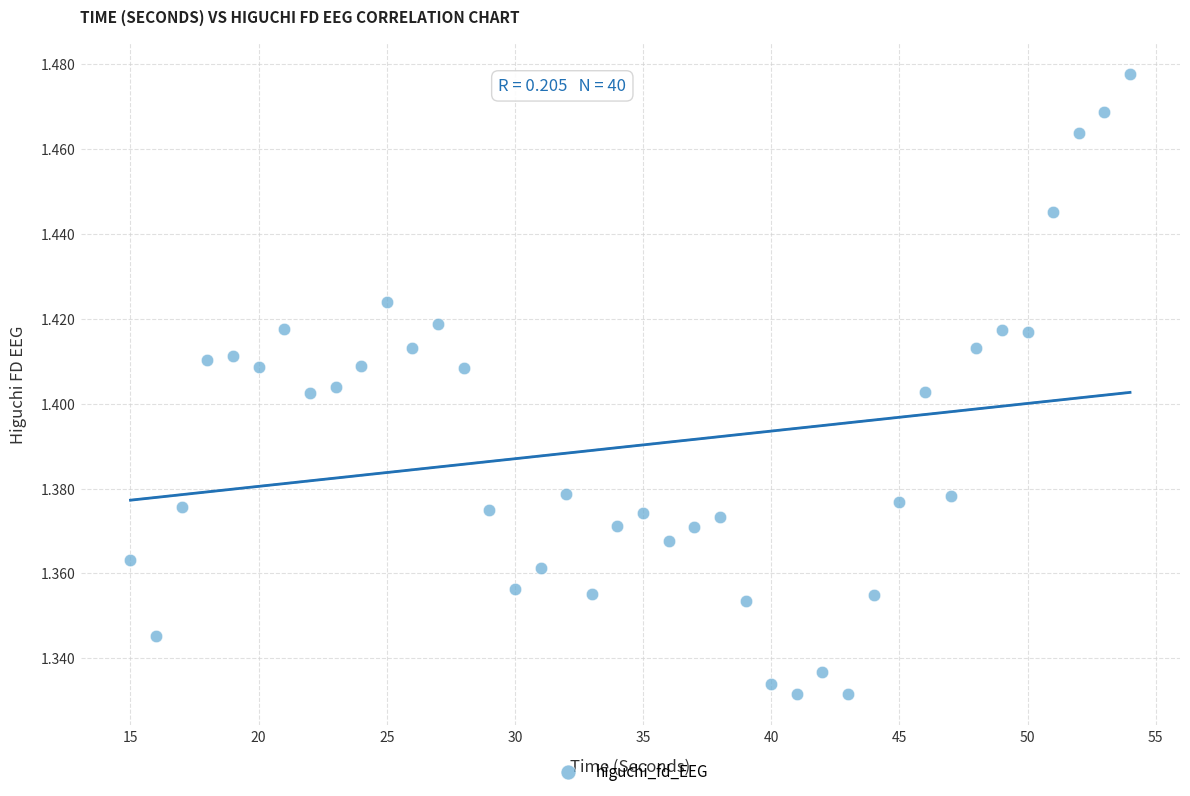

What is the range of X values (max minus min)?

39.0